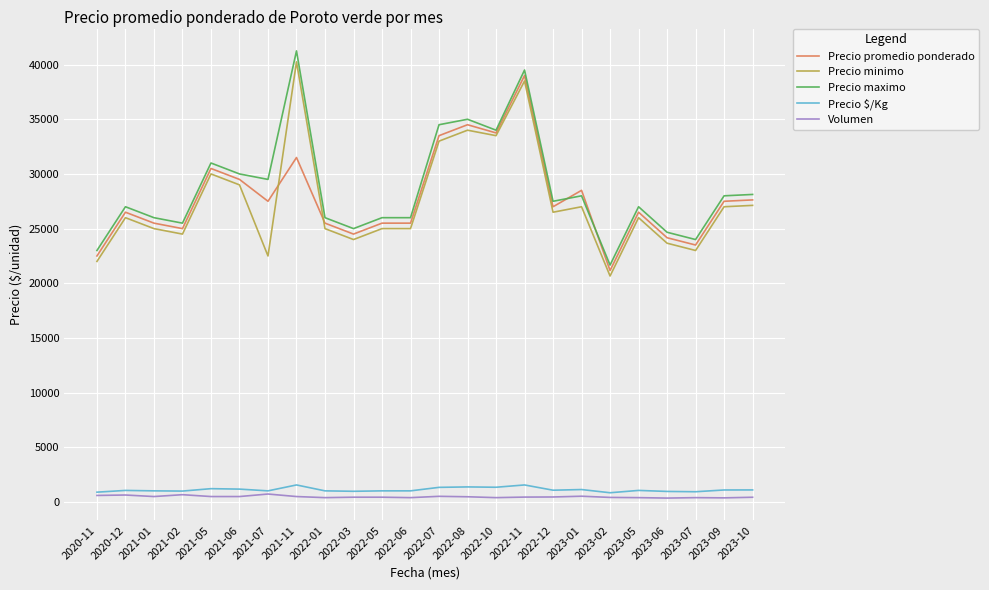

What is the minimum value for Precio maximo?

21667